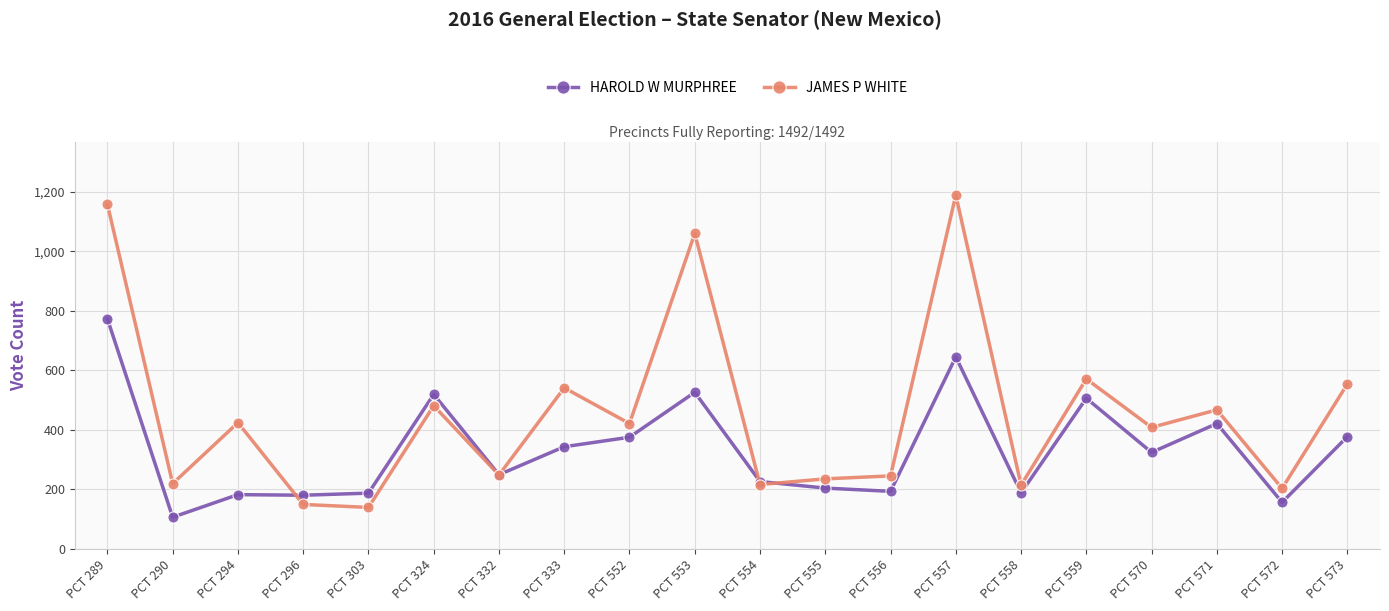

What is the value of the JAMES P WHITE point at the 17th from the left?

408